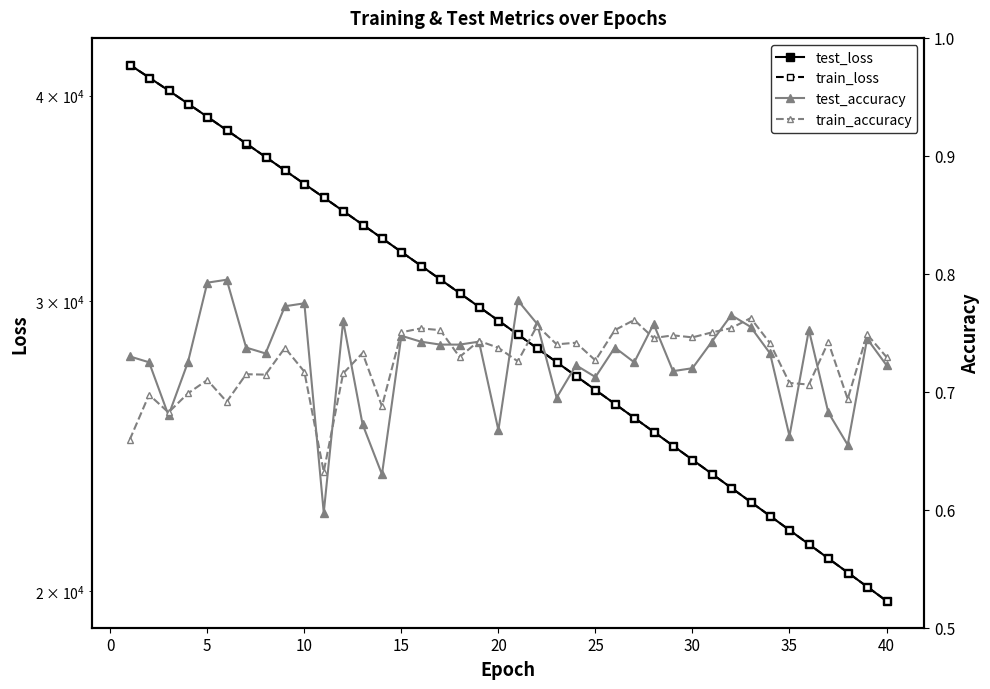

What are all the series names shown in the legend?

test_loss, train_loss, test_accuracy, train_accuracy